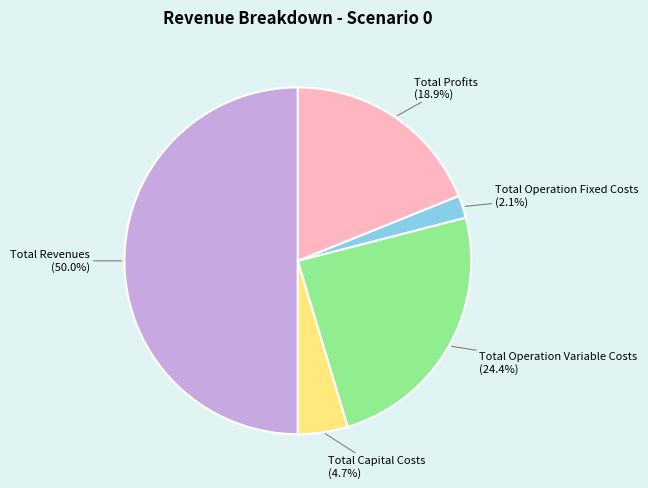

How many segments does this pie chart have?

5